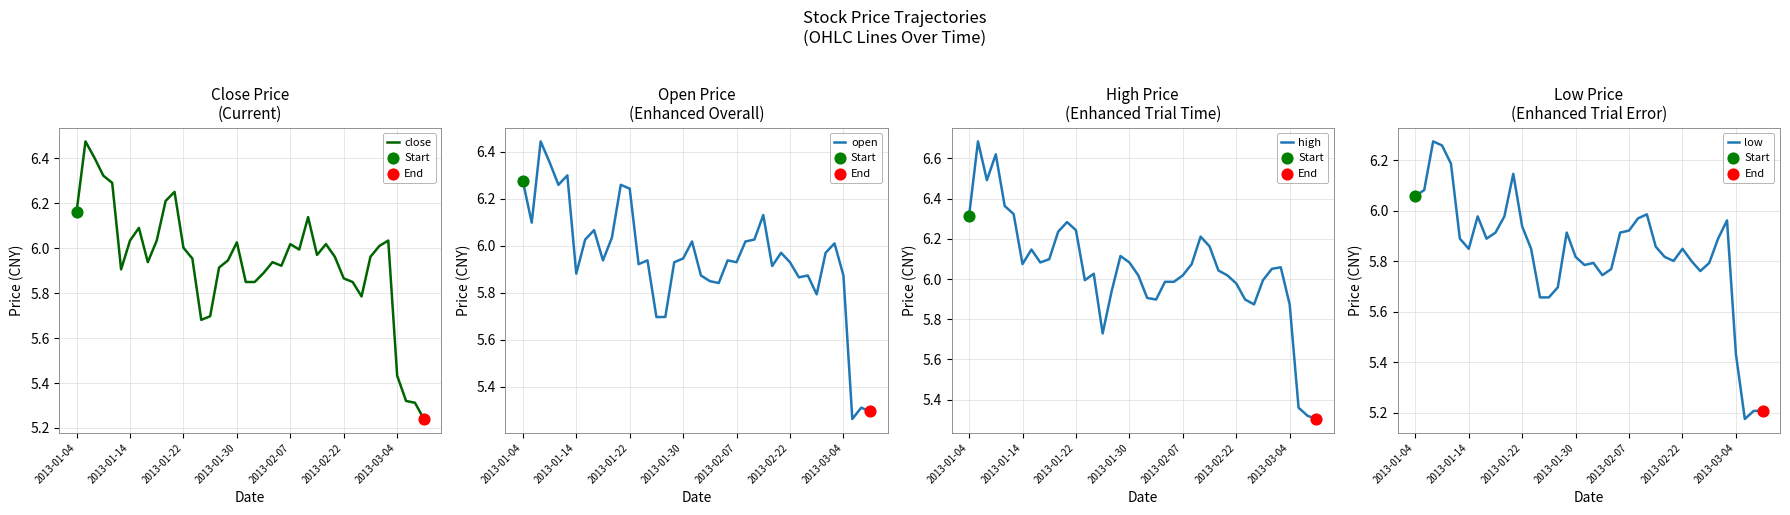

What is the total value across all series at 34?

23.9